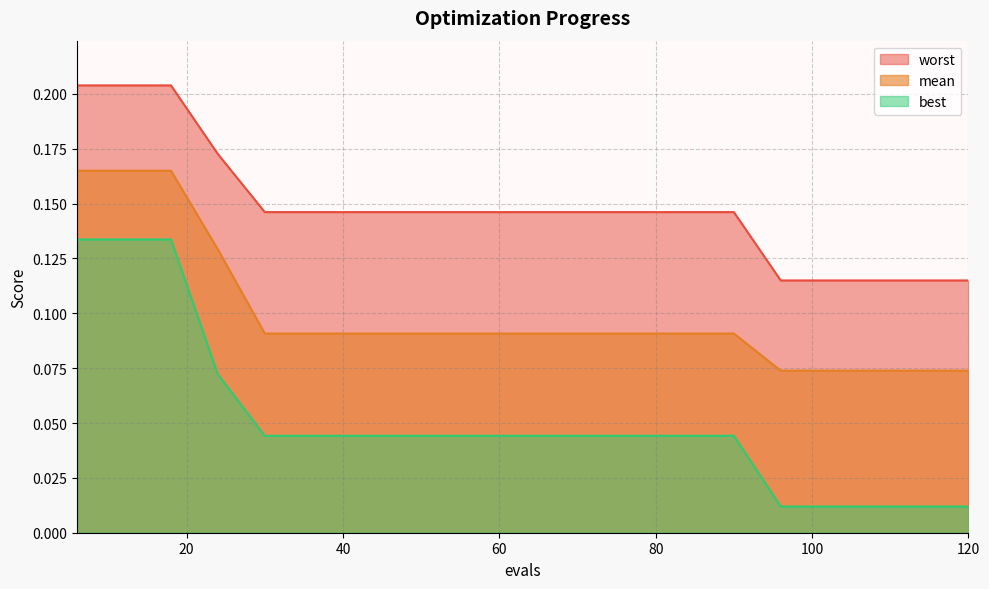

How many series are shown in this chart?

3